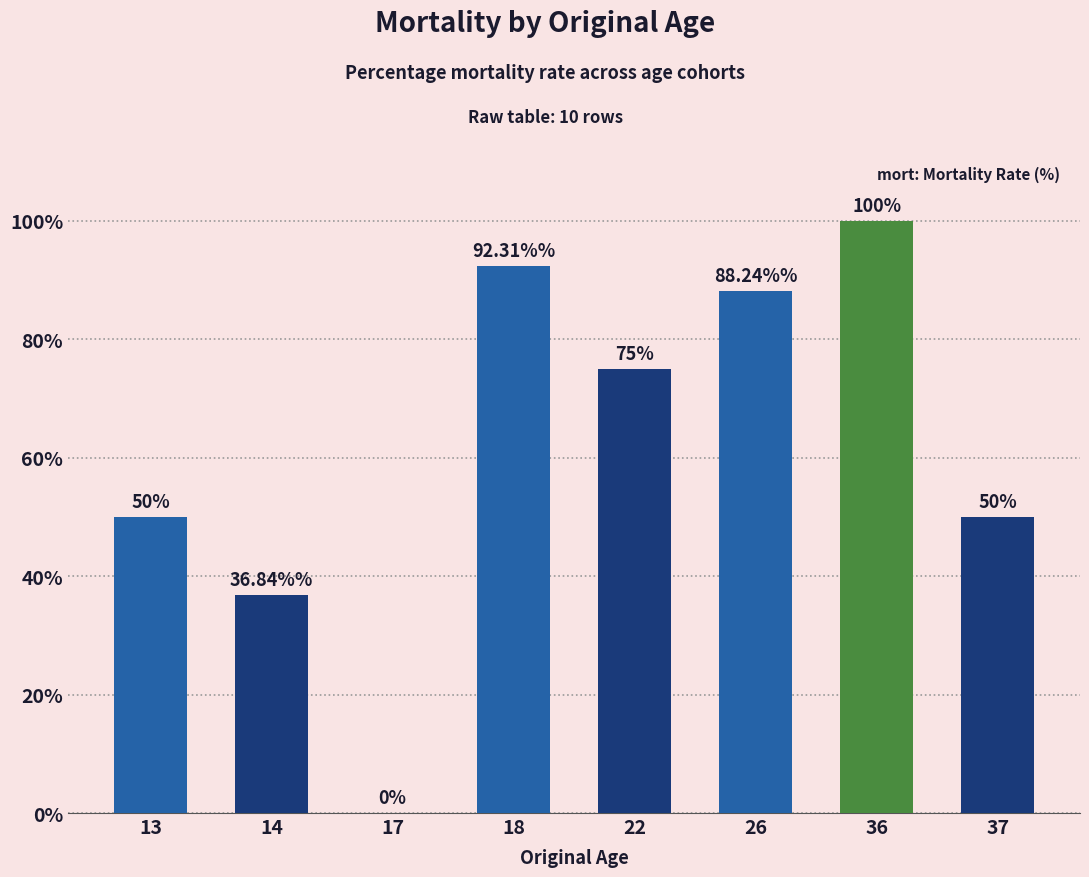

The value at 13 is 15.4. True or false?

False